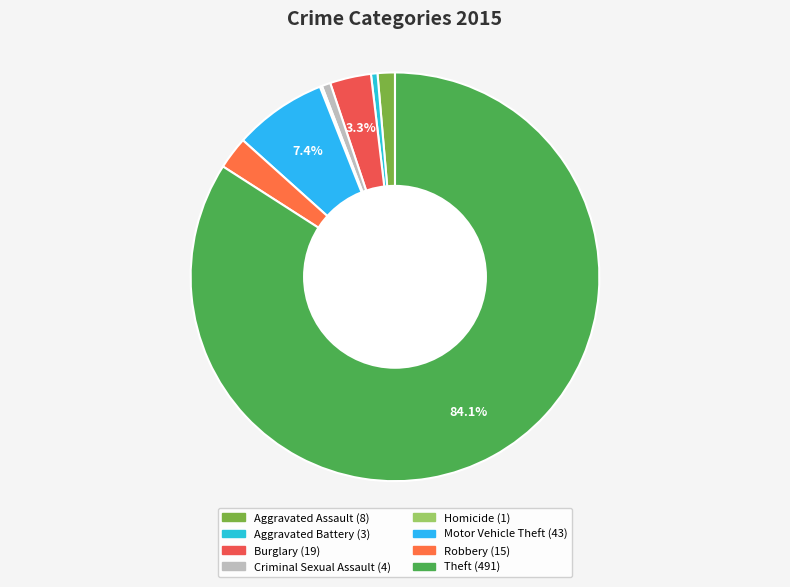

What is the majority slice?

Theft